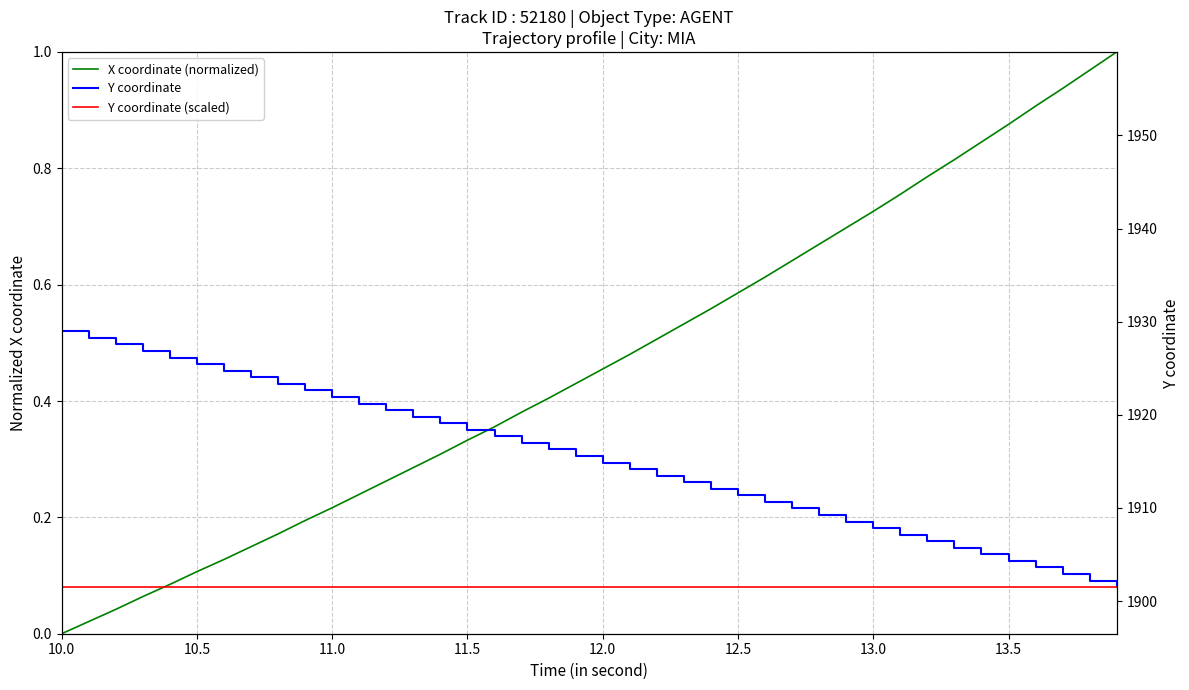

At which category is the sum across all series the highest?

10.0